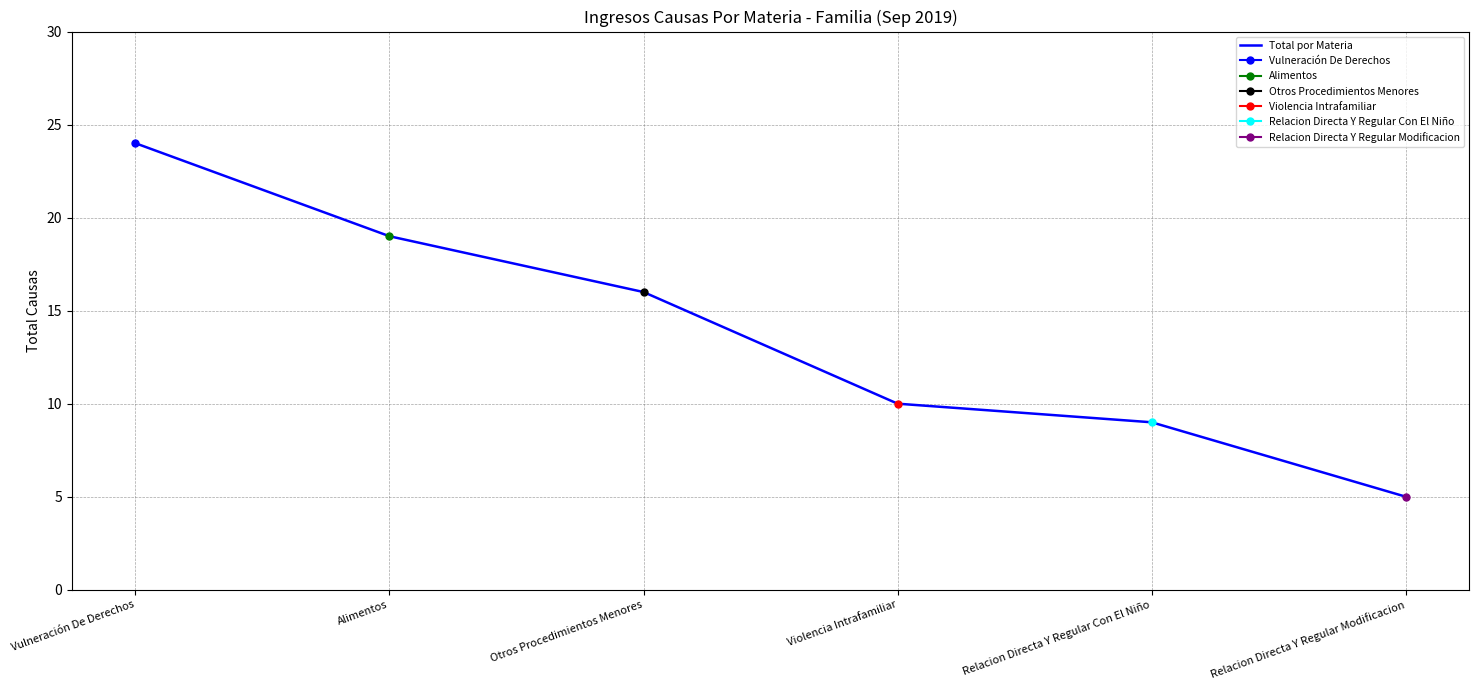

How many data points are above 16?

2